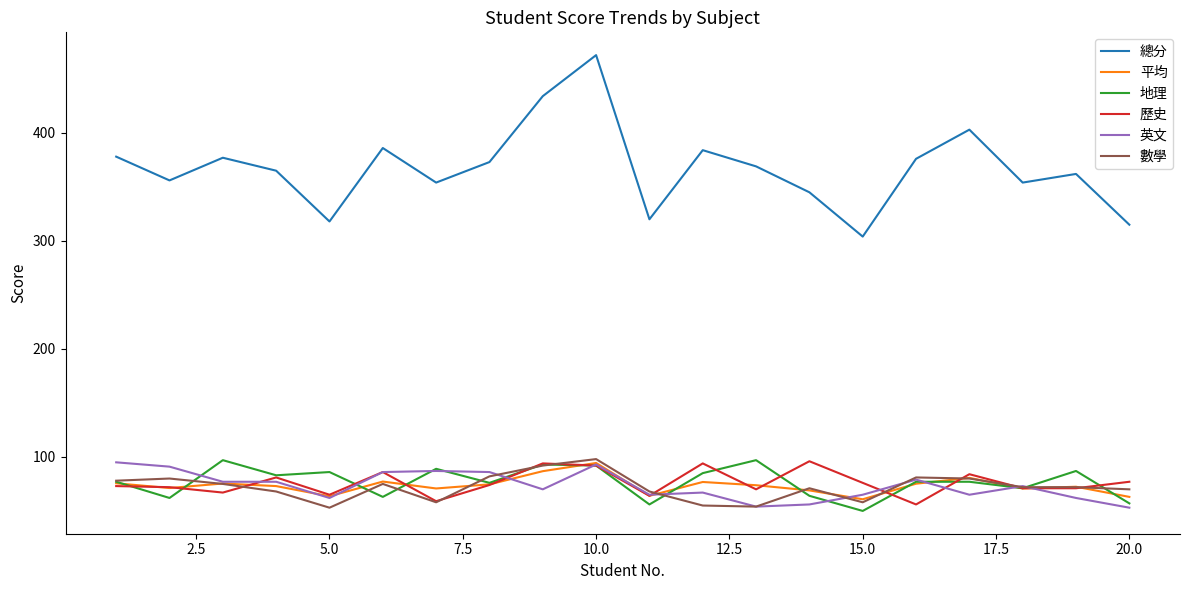

Which series has the largest range (max minus min)?

總分